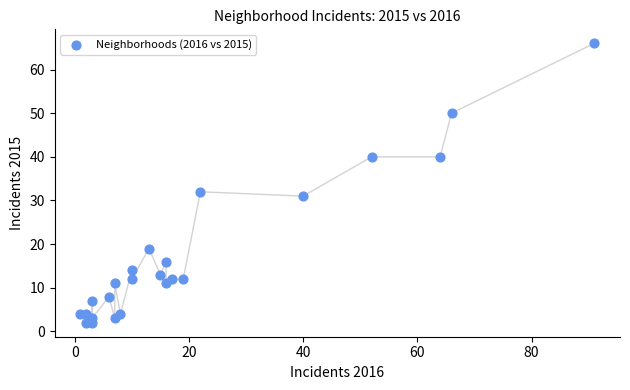

What Y value in the scatter plot is closest to 34?

32